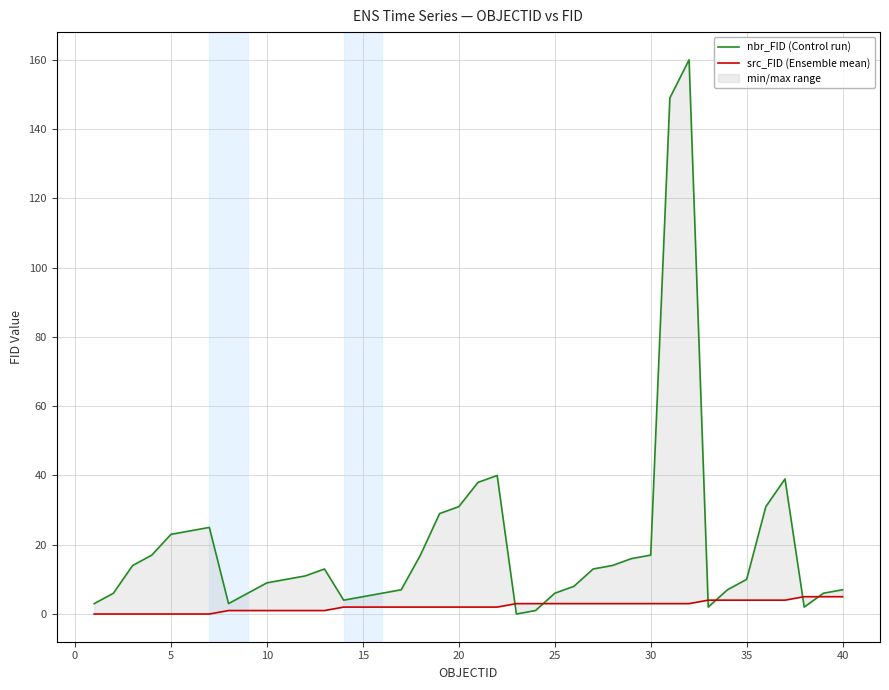

How many categories are shown in the chart?

40